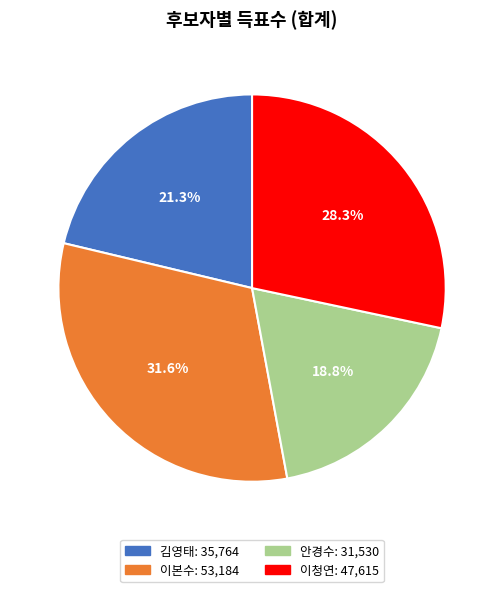

Which has a higher value, 김영태 or 이청연?

이청연